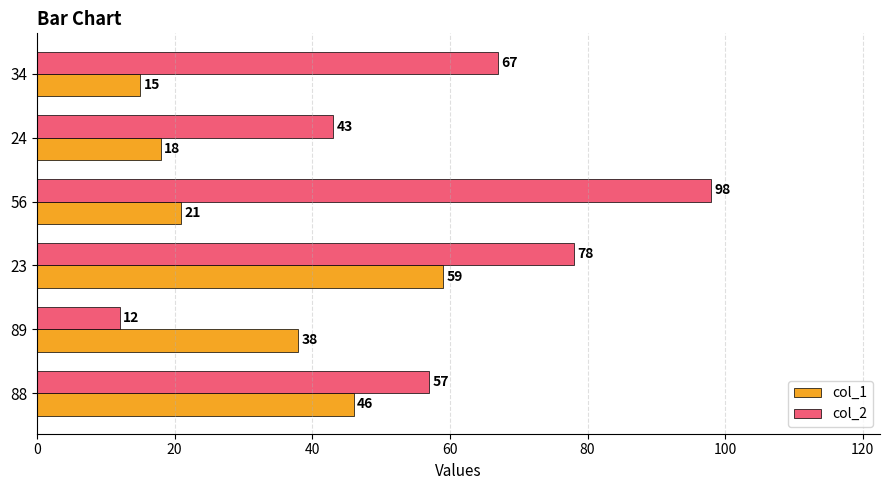

What is the maximum value shown in the chart?

98